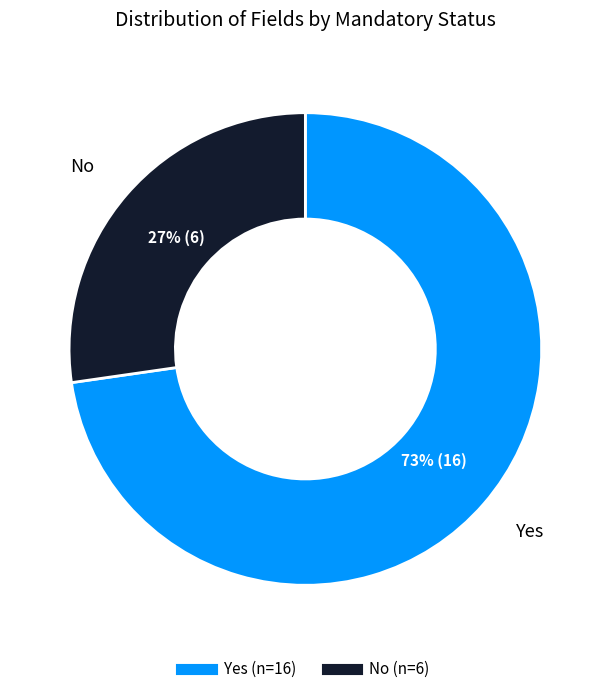

What is the ratio of the value at Yes to the value at No?

2.7